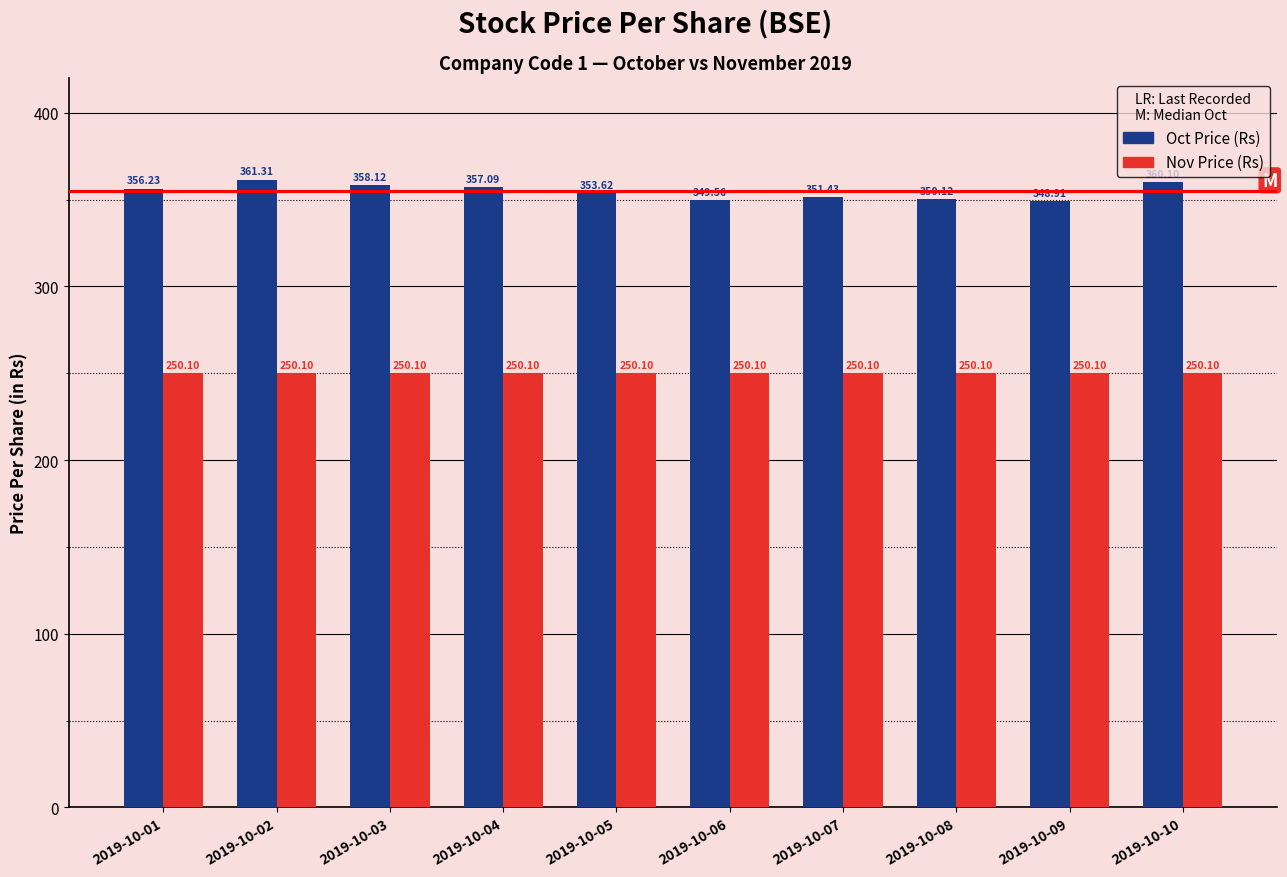

Are the bars horizontal?

No